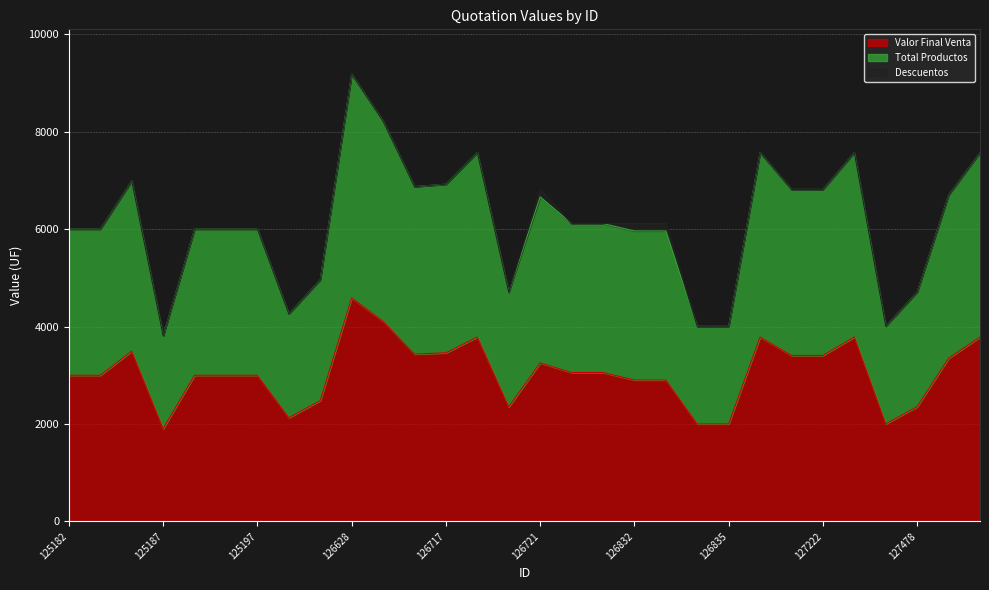

List the labels in order of Valor Final Venta value, smallest first.

125187, 126834, 126835, 127474, 125199, 126720, 127478, 126597, 126832, 126833, 125182, 125183, 125188, 125193, 125197, 126827, 126831, 126721, 127479, 127221, 127222, 126688, 126717, 125184, 126718, 127220, 127223, 127481, 126657, 126628